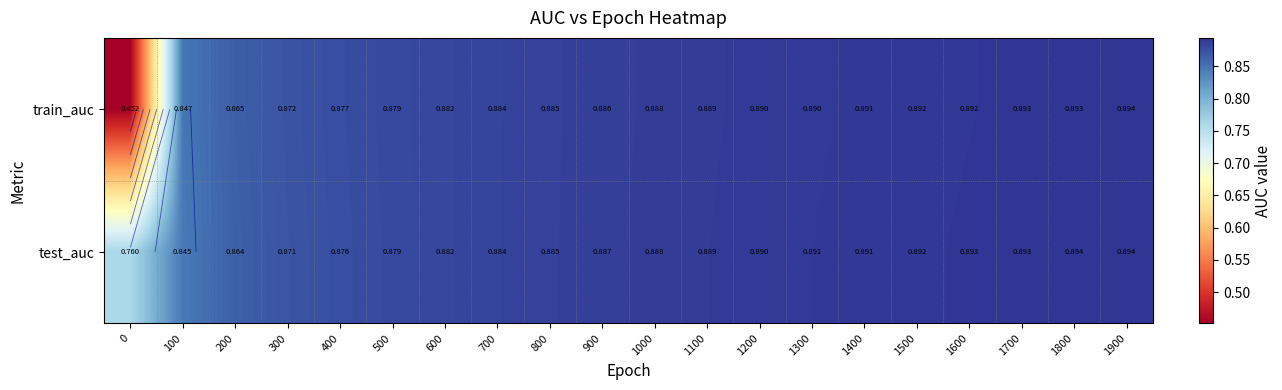

List the series in order of their peak value, highest first.

test_auc, train_auc